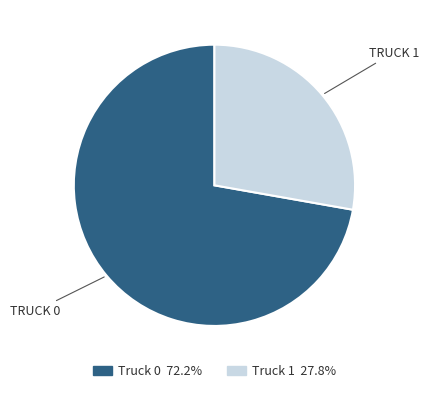

Do Truck 1 and Truck 0 together represent more than half of the pie?

Yes